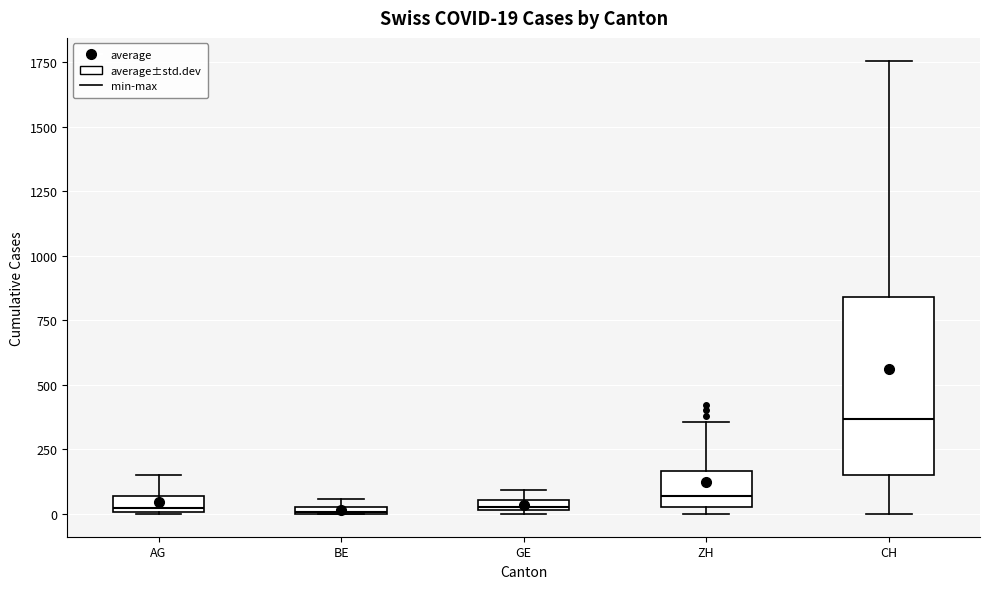

Which box is the tallest, from its lower edge to its upper edge?

CH